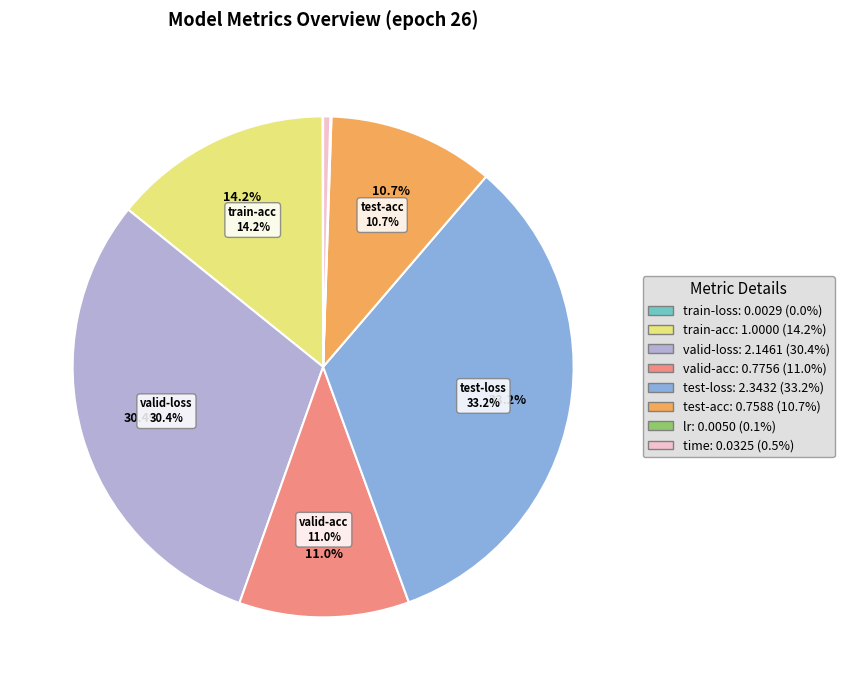

True or false: train-acc accounts for 6% of the total.

False